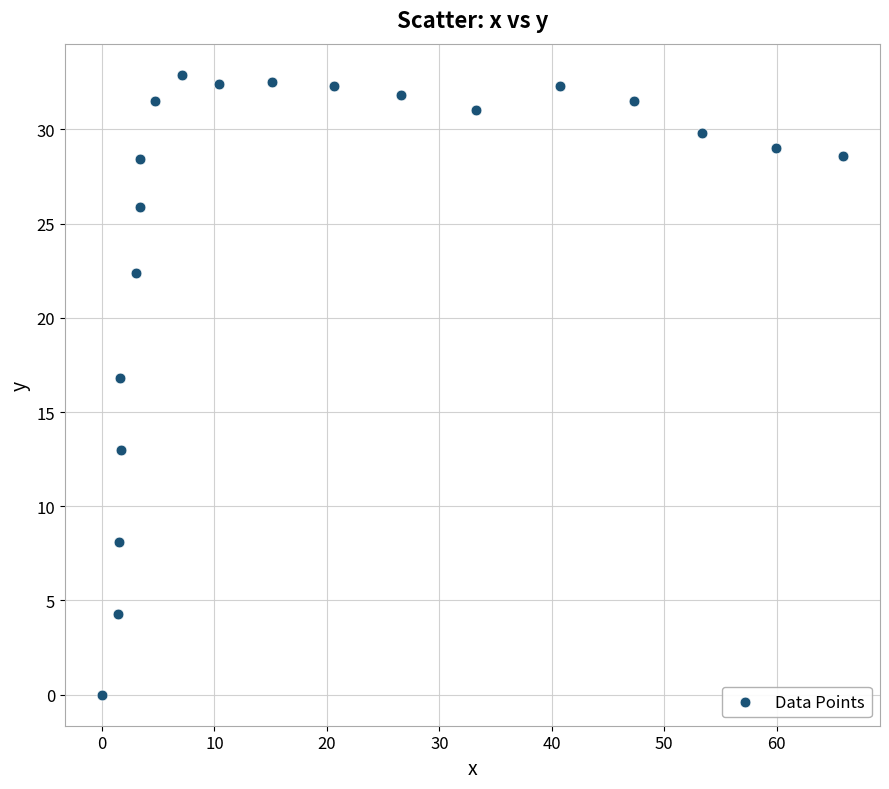

What is the range of X values (max minus min)?

65.9